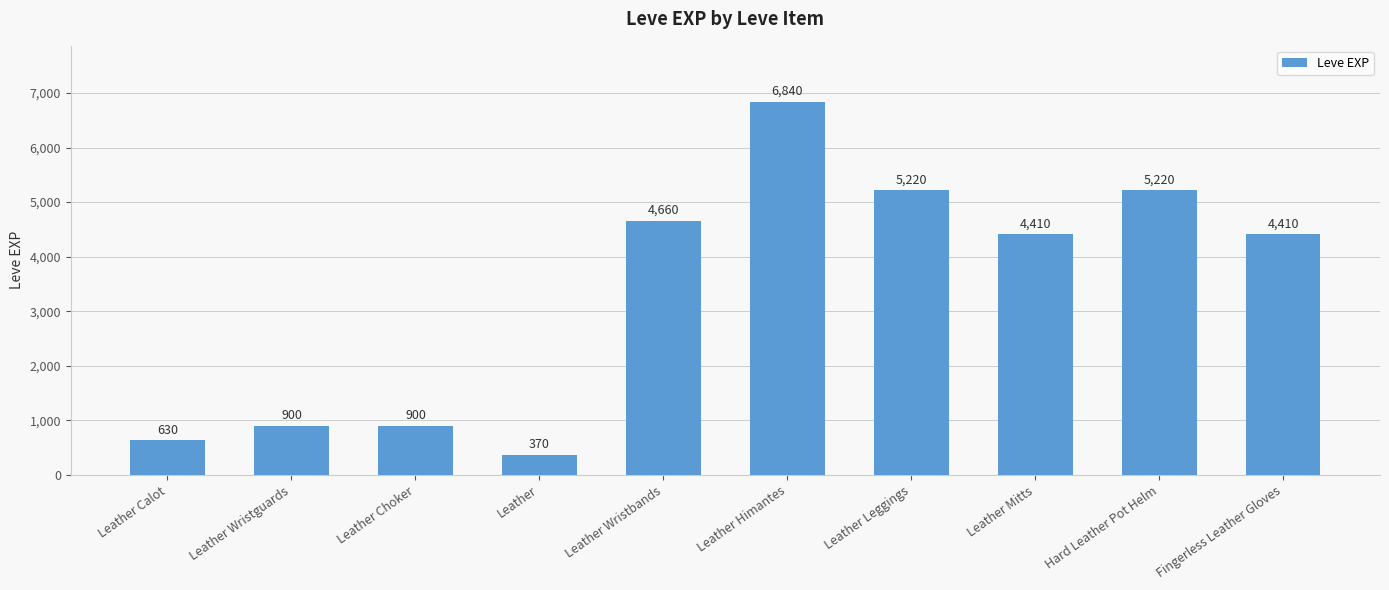

What is the sum of the values at Leather Mitts and Leather Choker?

5310